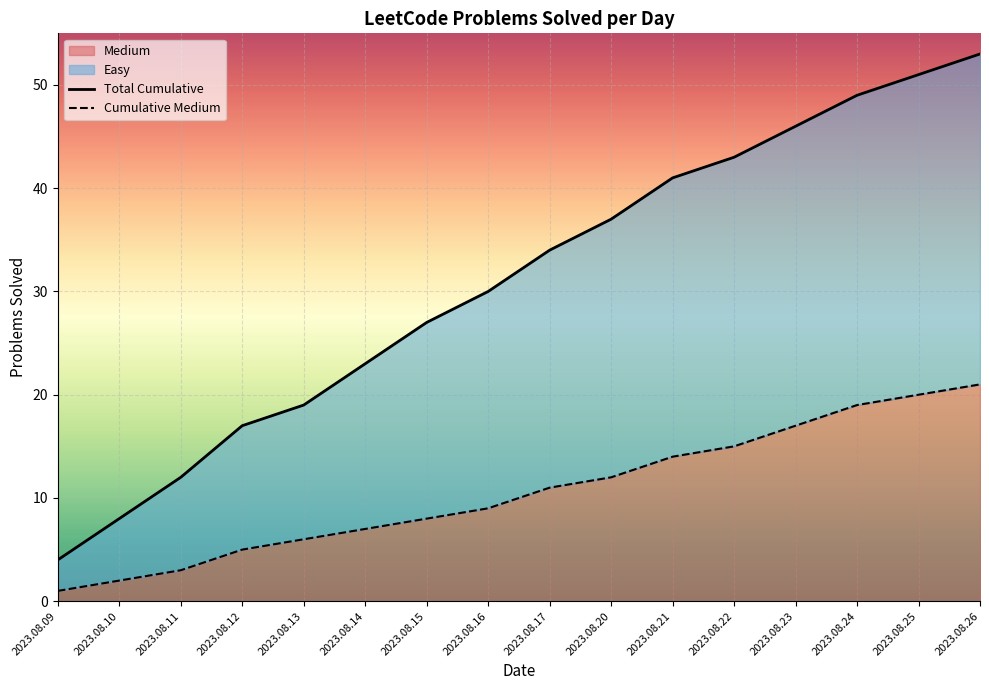

Rank the series at 2023.08.12 from lowest to highest value.

Cumulative Medium, Total Cumulative